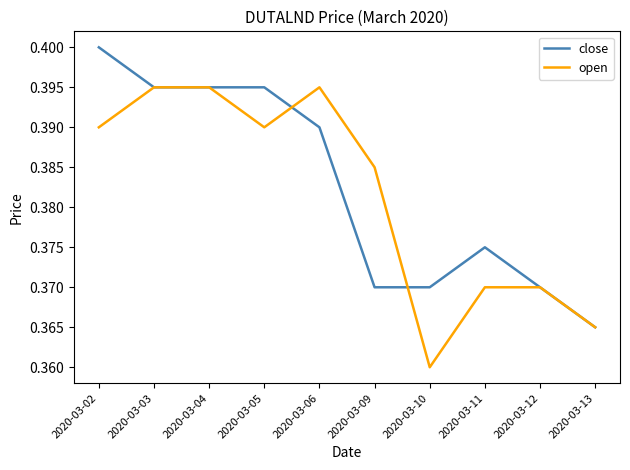

Which label corresponds to the largest value in the chart?

2020-03-02